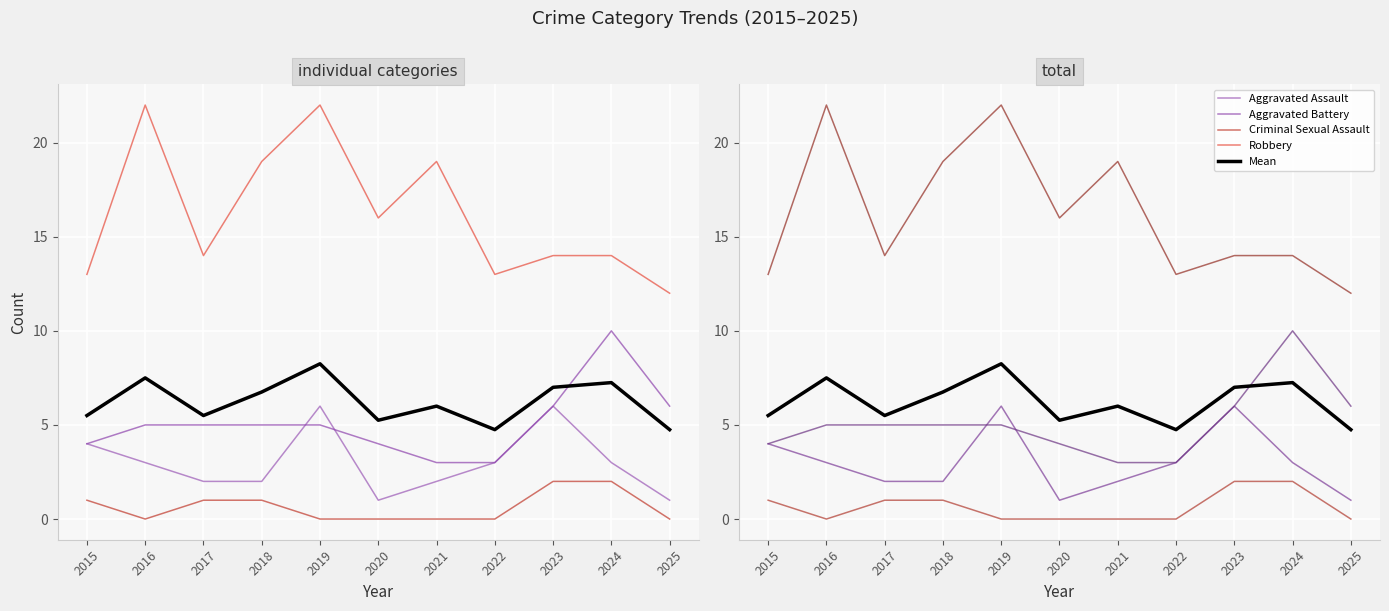

Count the number of data series in this chart.

5